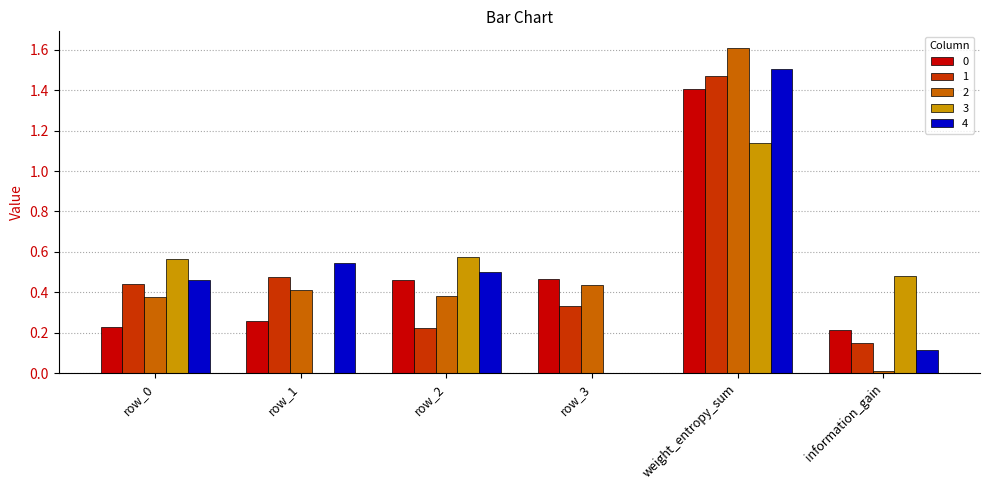

The value of 2 at row_0 is 0.2. True or false?

False